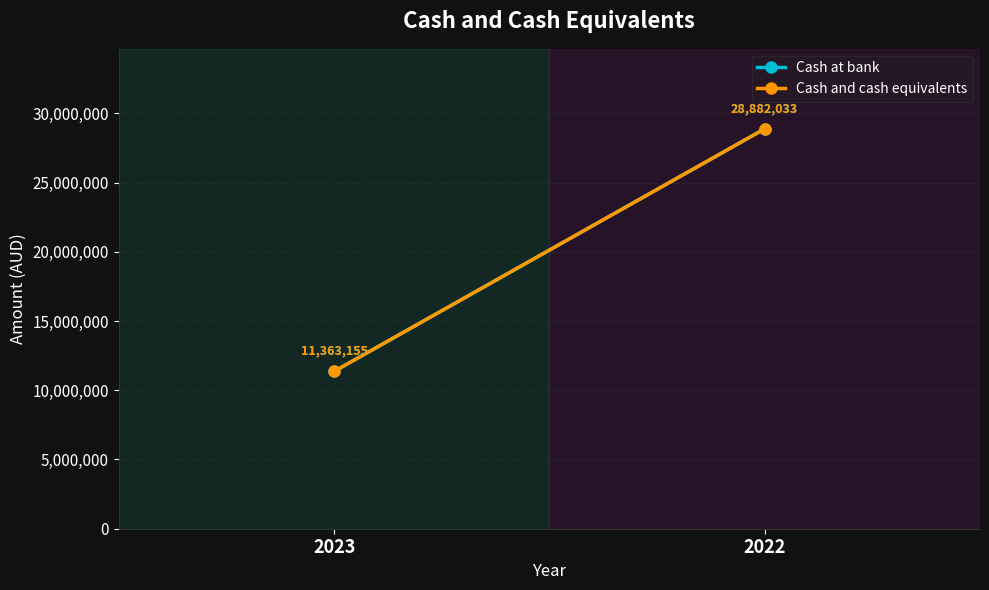

How many lines are shown in the chart?

2